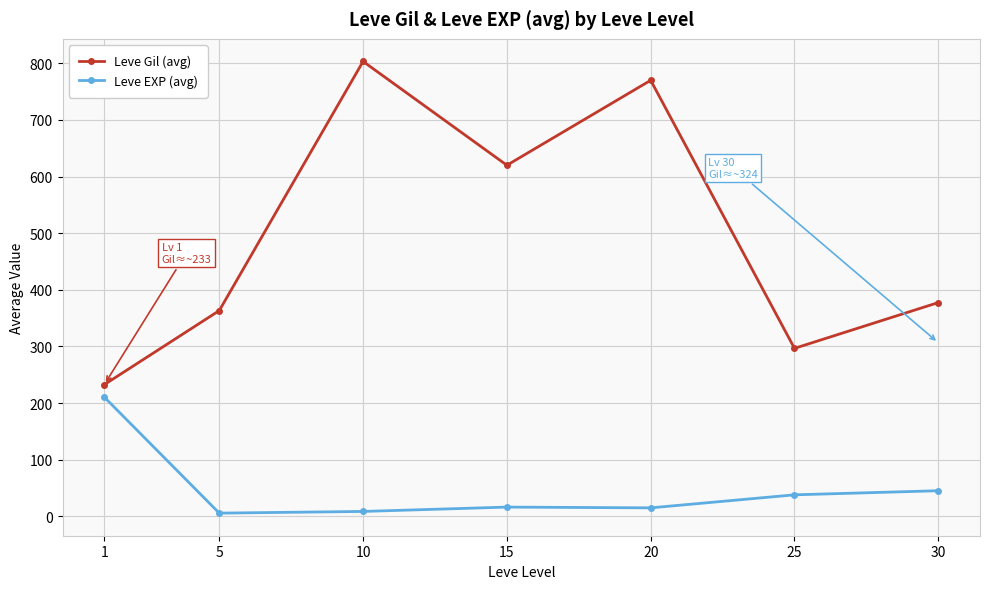

Is it true that Leve Gil (avg) equals 296.7 at 25?

True